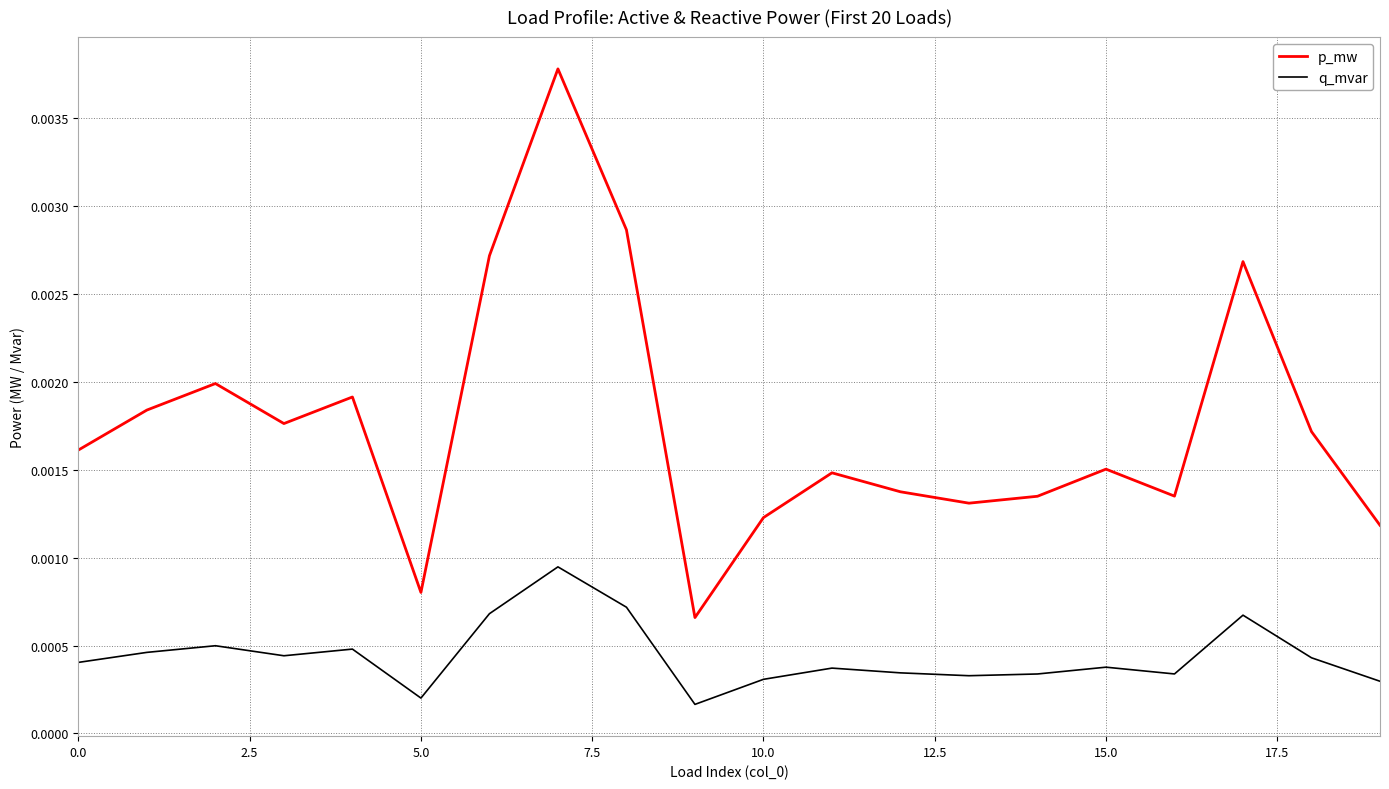

List the series in order of their peak value, lowest first.

q_mvar, p_mw